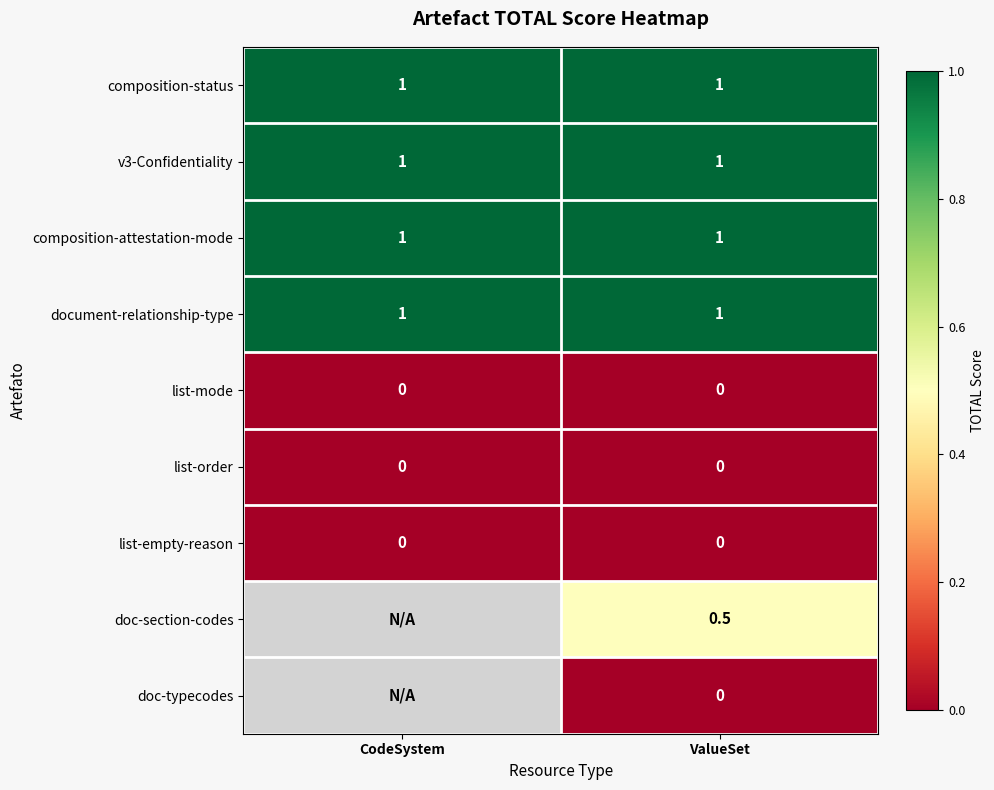

What is the spread (max minus min) of values at ValueSet?

1.0